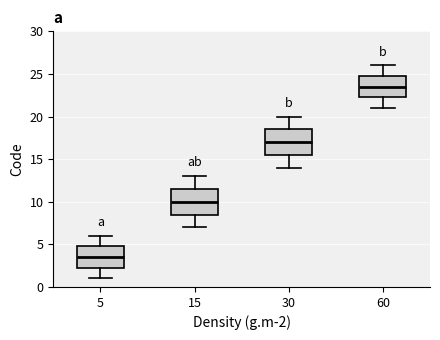

Reading left to right, transcribe this box plot: for each box, give where its median line is, the range the box spans, and where its two whiskers end, as read against the y-axis. The values are not printed on the chart, so give them approximately, as read against the axis.

5: median 3.5, box 2.5 to 5.0, whiskers 1.0 to 6.0
15: median 10.0, box 8.5 to 11.5, whiskers 7.0 to 13.0
30: median 17.0, box 15.5 to 18.5, whiskers 14.0 to 20.0
60: median 23.5, box 22.5 to 25.0, whiskers 21.0 to 26.0